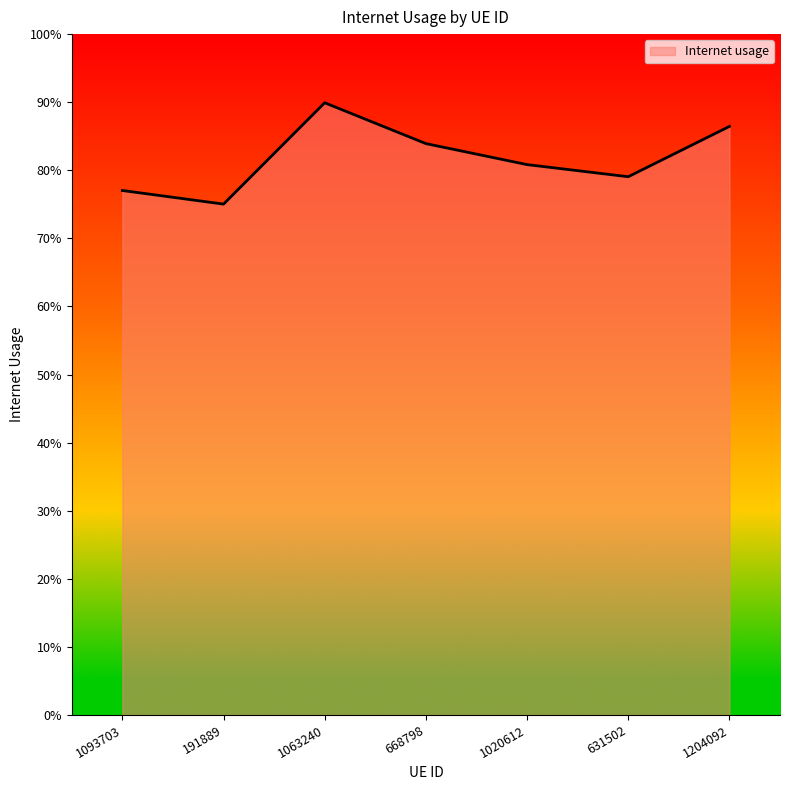

Reading left to right, what are all the values shown in this chart?

1093703=0.8	191889=0.8	1063240=0.9	668798=0.8	1020612=0.8	631502=0.8	1204092=0.9